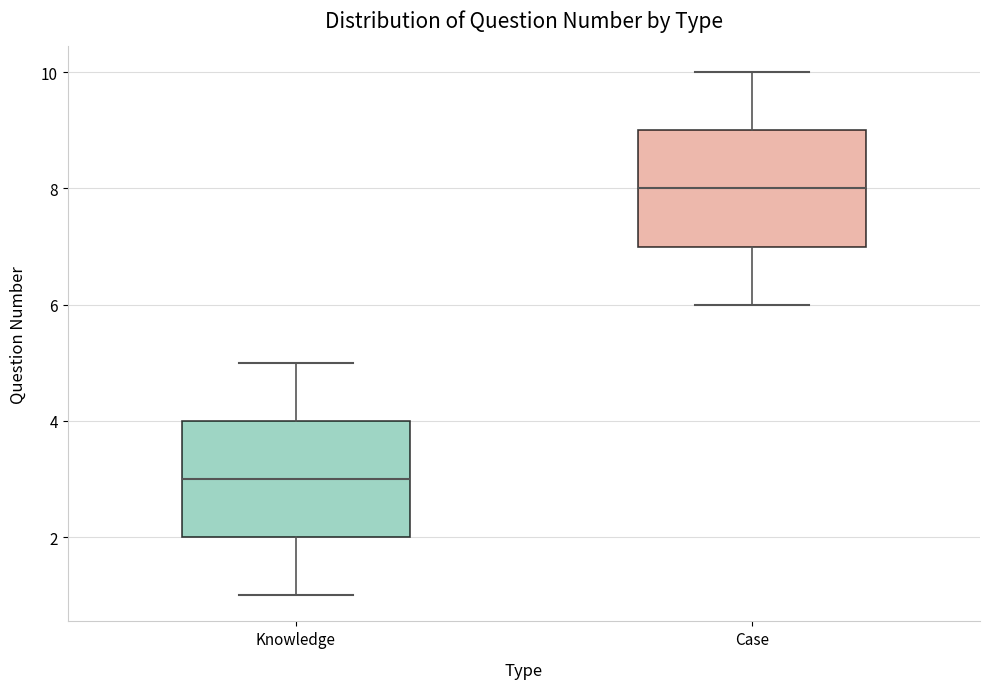

Where does the lower whisker of the box for Case end on the y-axis? The values are not printed on the chart, so give them approximately, as read against the axis.

6